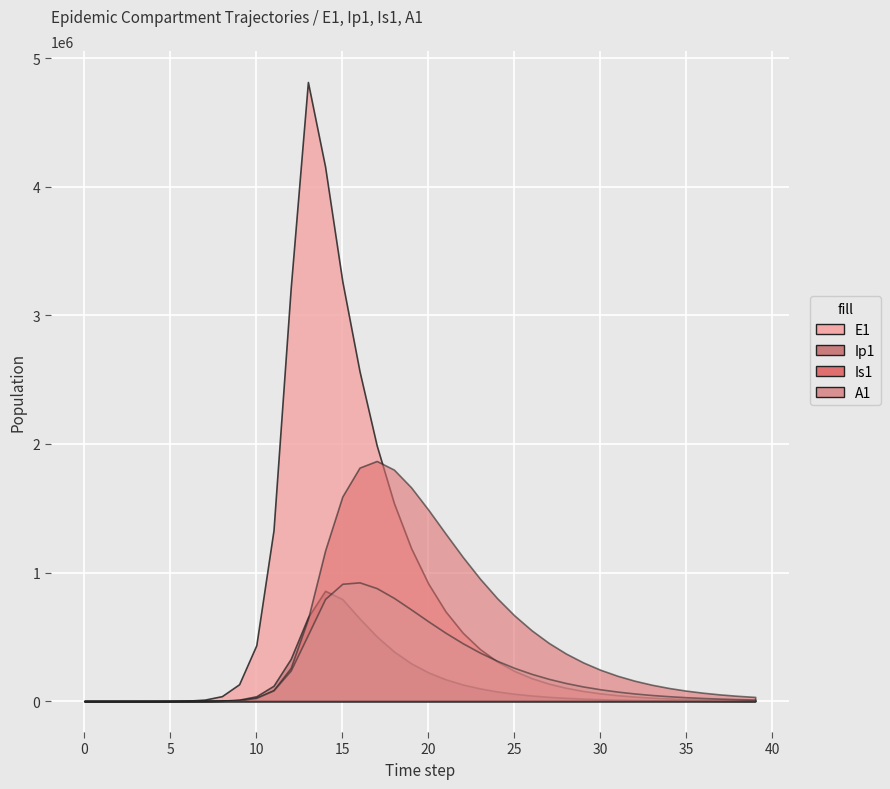

The A1 series shows 125194.1 at 31. True or false?

False